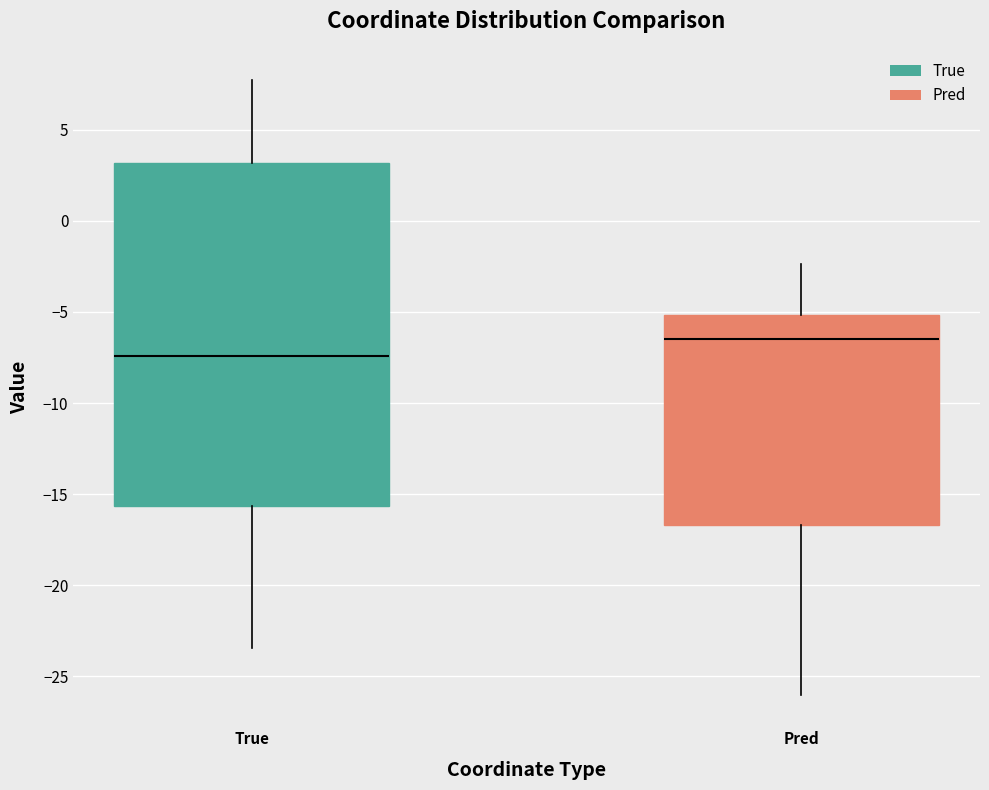

Which box has the highest median line?

Pred